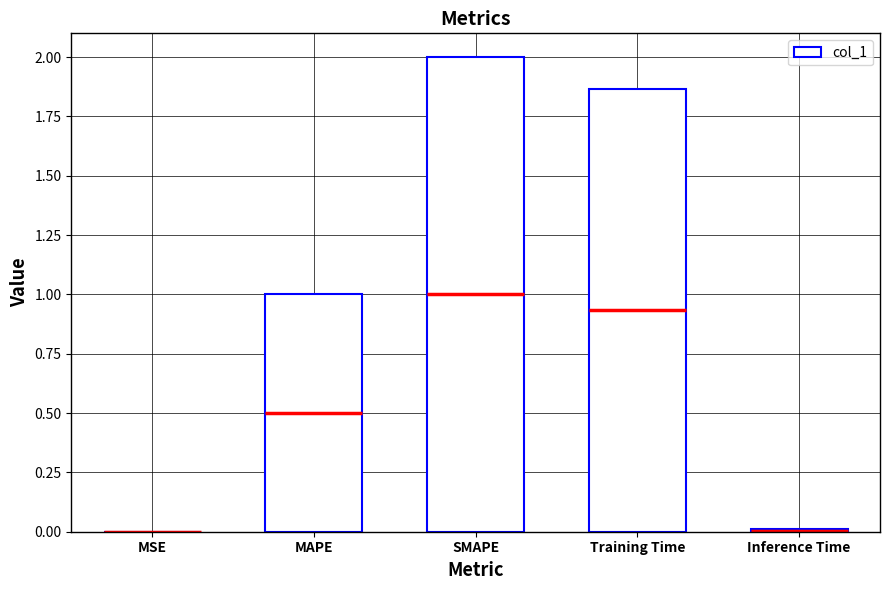

True or false: the data shows 0.0 at MSE.

True